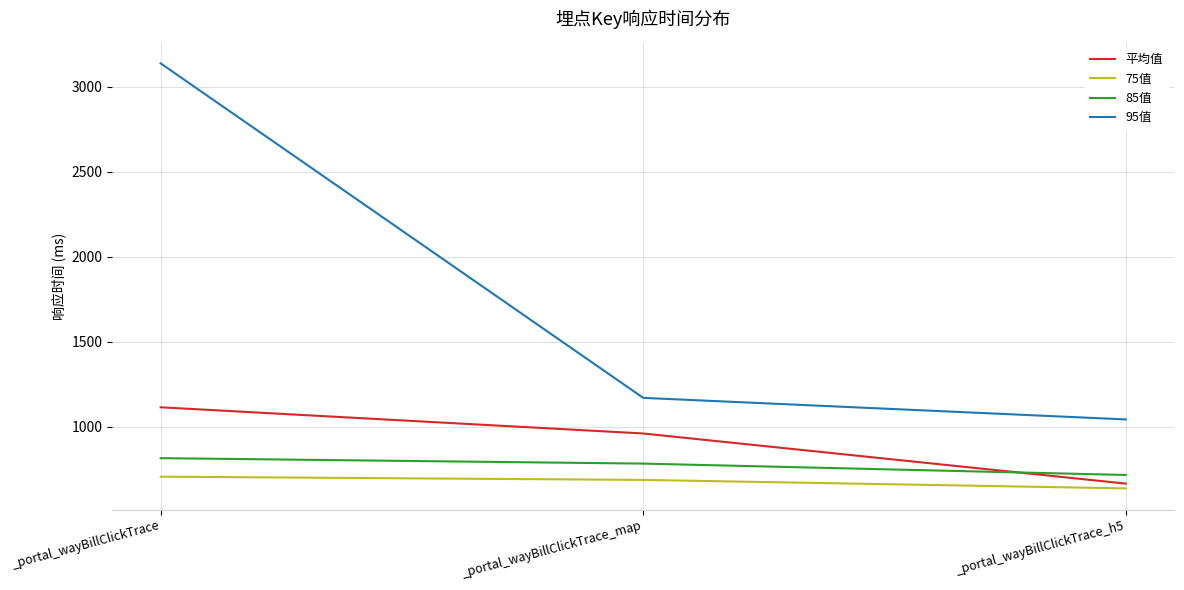

What position from the left is _portal_wayBillClickTrace?

1